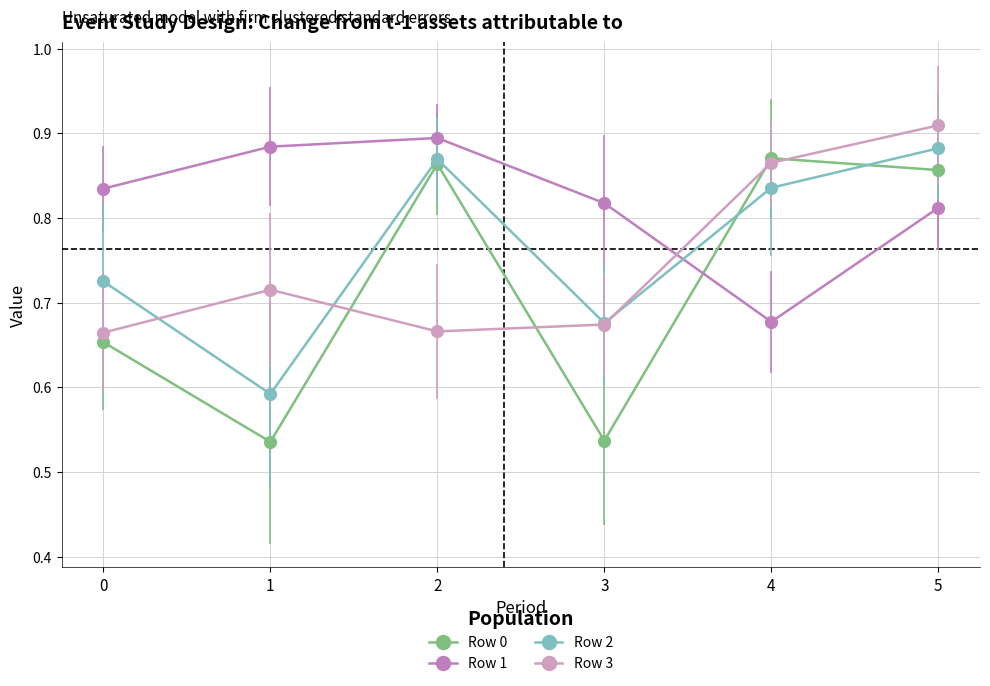

At 2, list the series in order from smallest to largest.

Row 3, Row 0, Row 2, Row 1